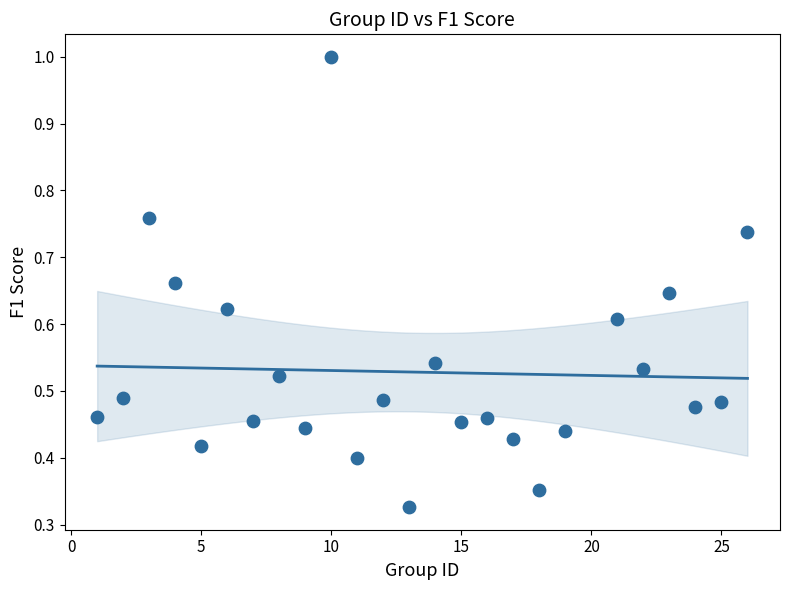

What is the range of X values (max minus min)?

25.0